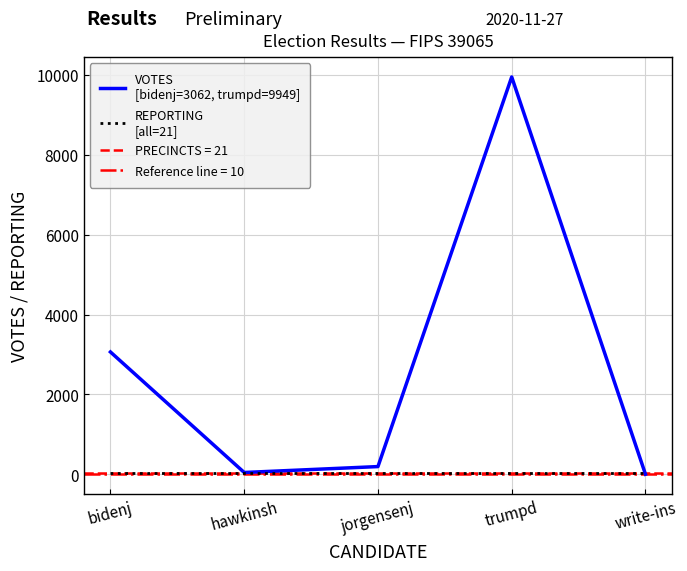

How many interior local valleys does the VOTES
[bidenj=3062, trumpd=9949] series have?

1